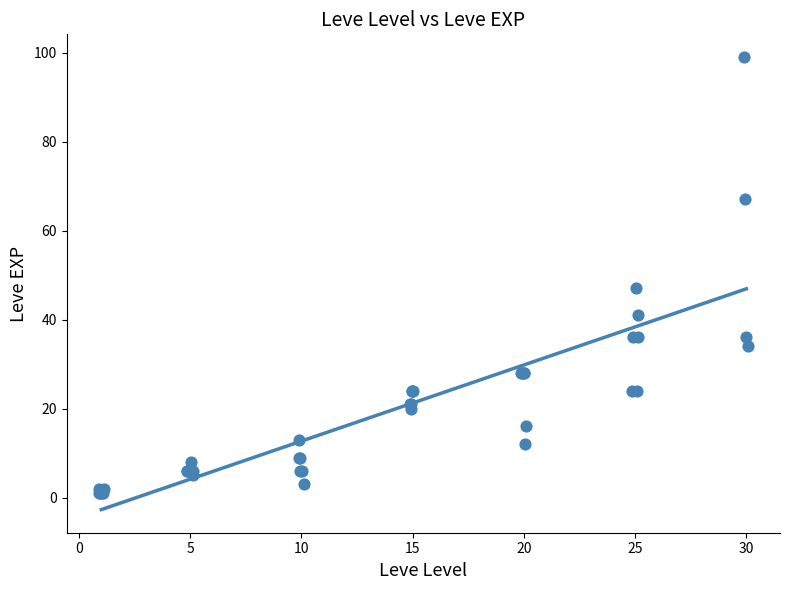

What Y value in the scatter plot is closest to 50?

47